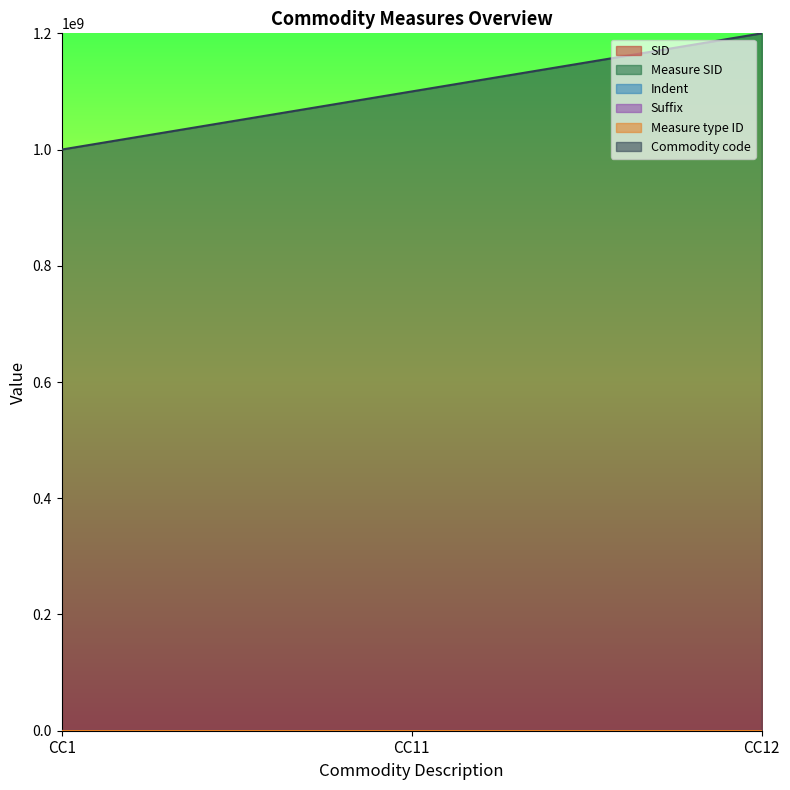

Is it true that SID equals 2 at CC1?

False